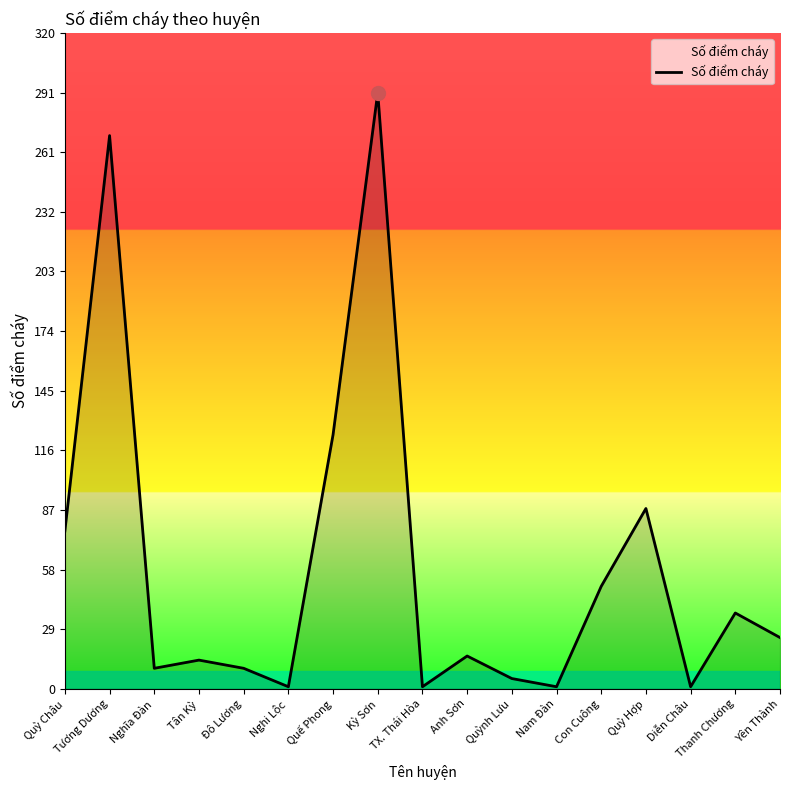

What is the greatest value displayed?

291